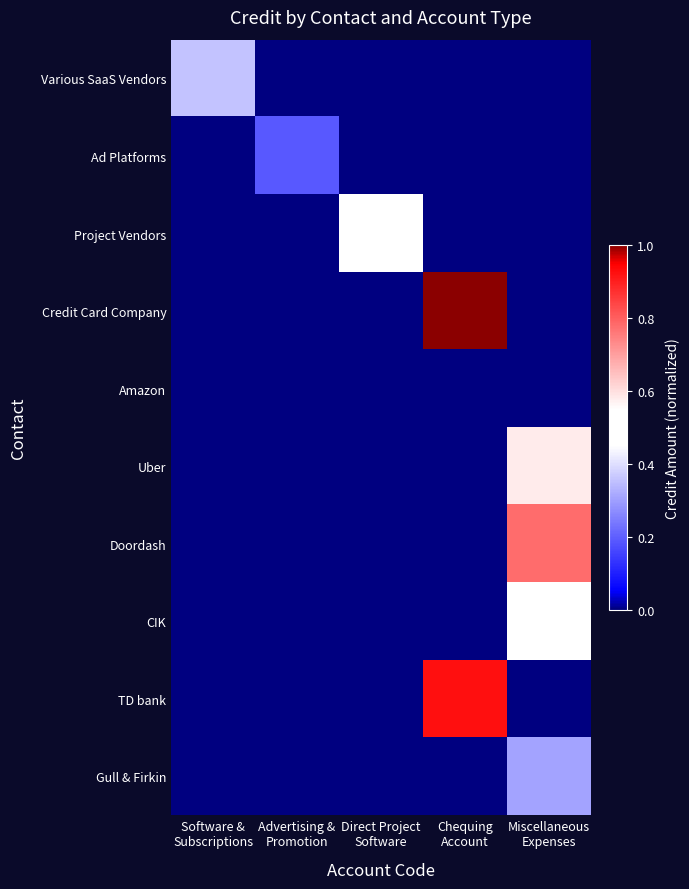

At how many categories does at least one series exceed 0?

5